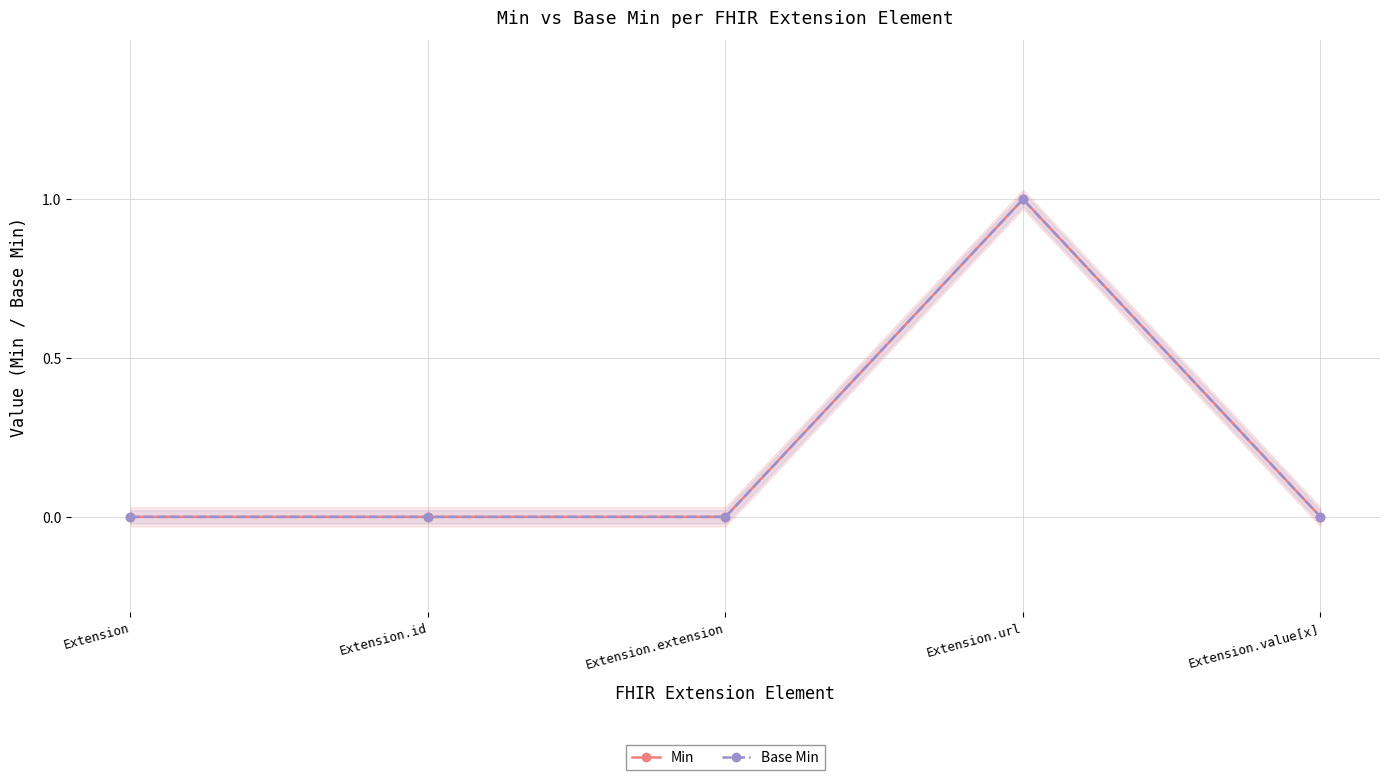

What is the total value across all series at Extension.url?

2